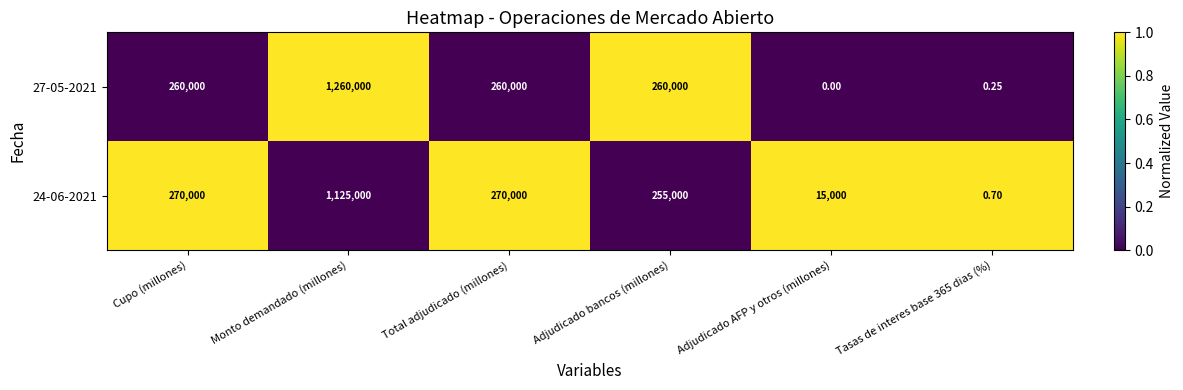

Rank the series by their average value, from lowest to highest.

24-06-2021, 27-05-2021